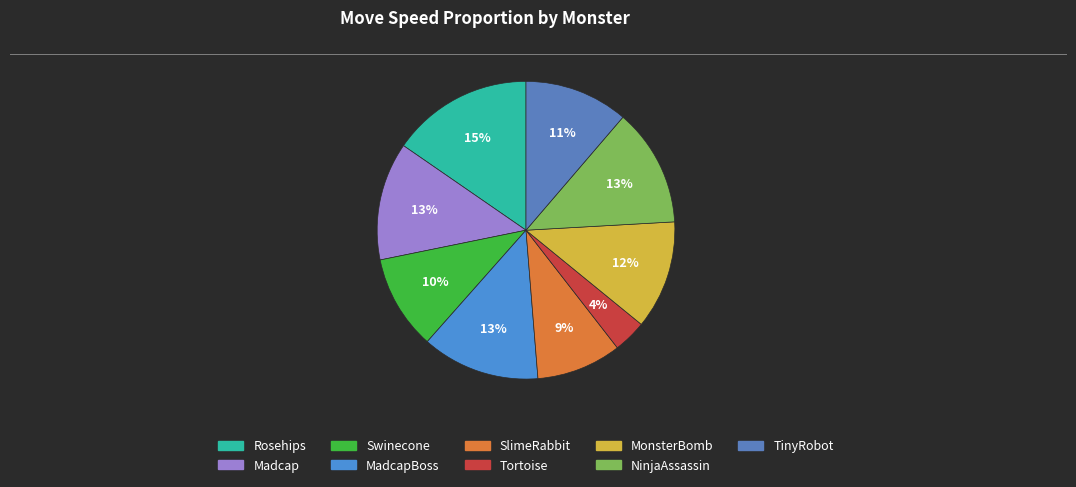

To the nearest percent, what is the average slice percentage?

11%